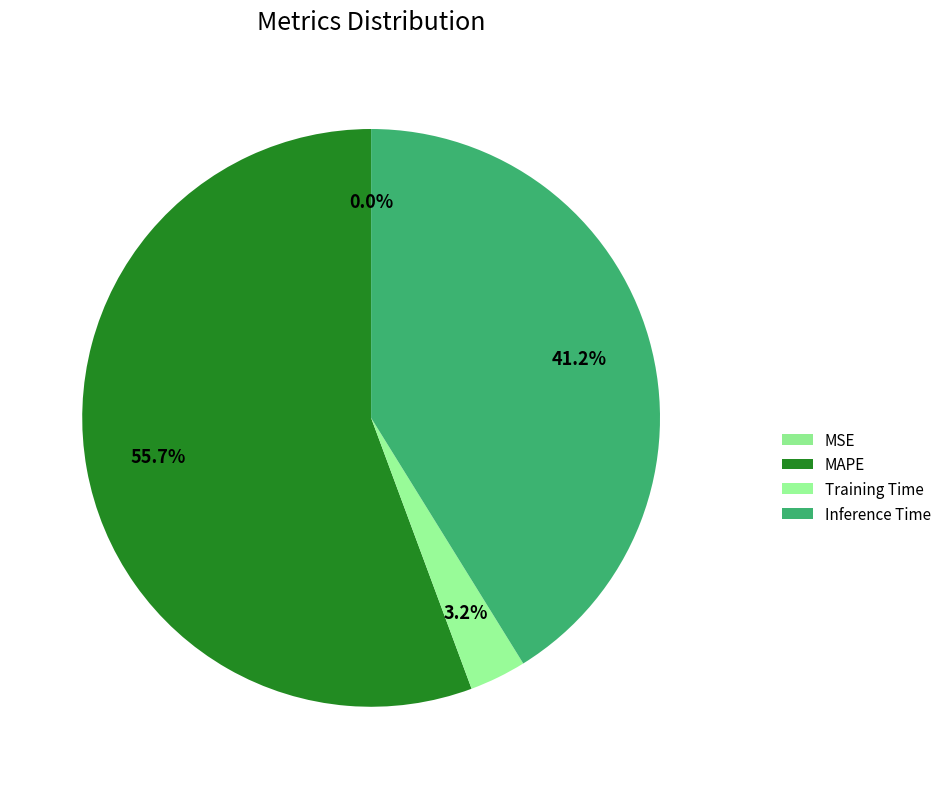

What is the majority slice?

MAPE